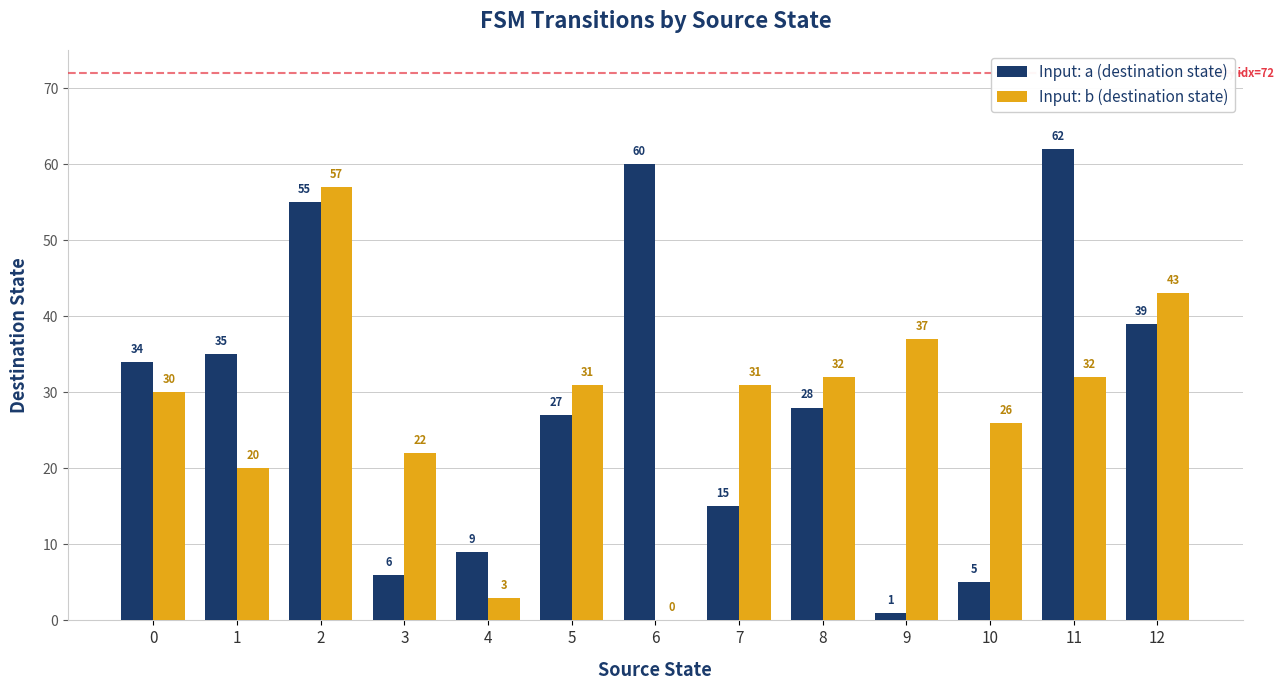

What is the sum of all Input: b (destination state) values?

364